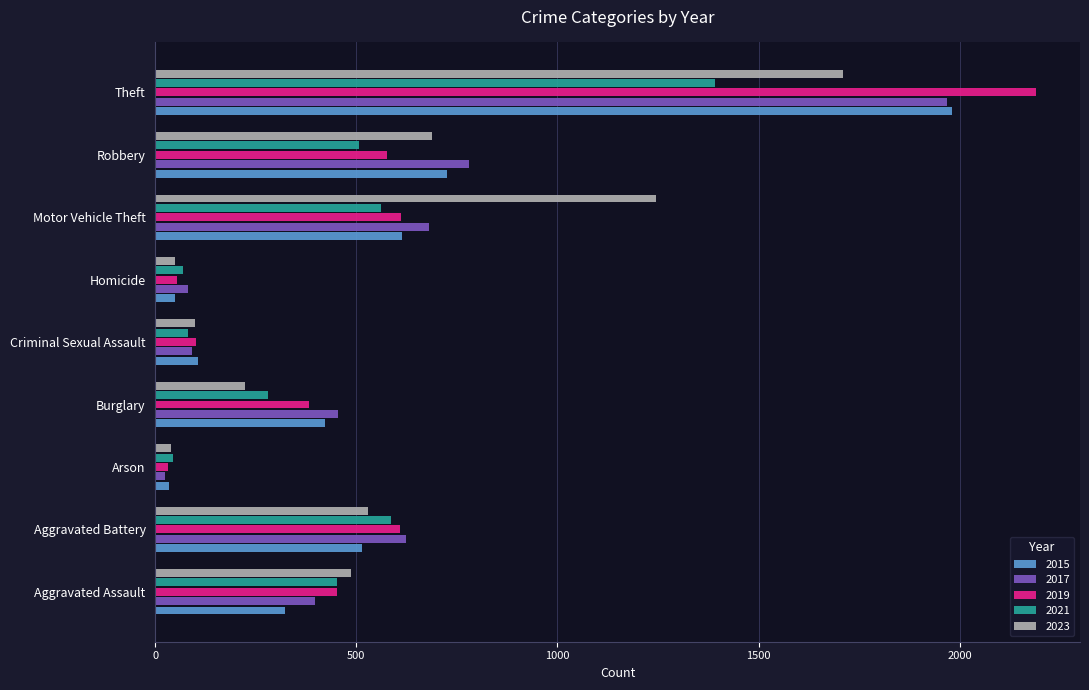

What is the average value of the 2021 series?

441